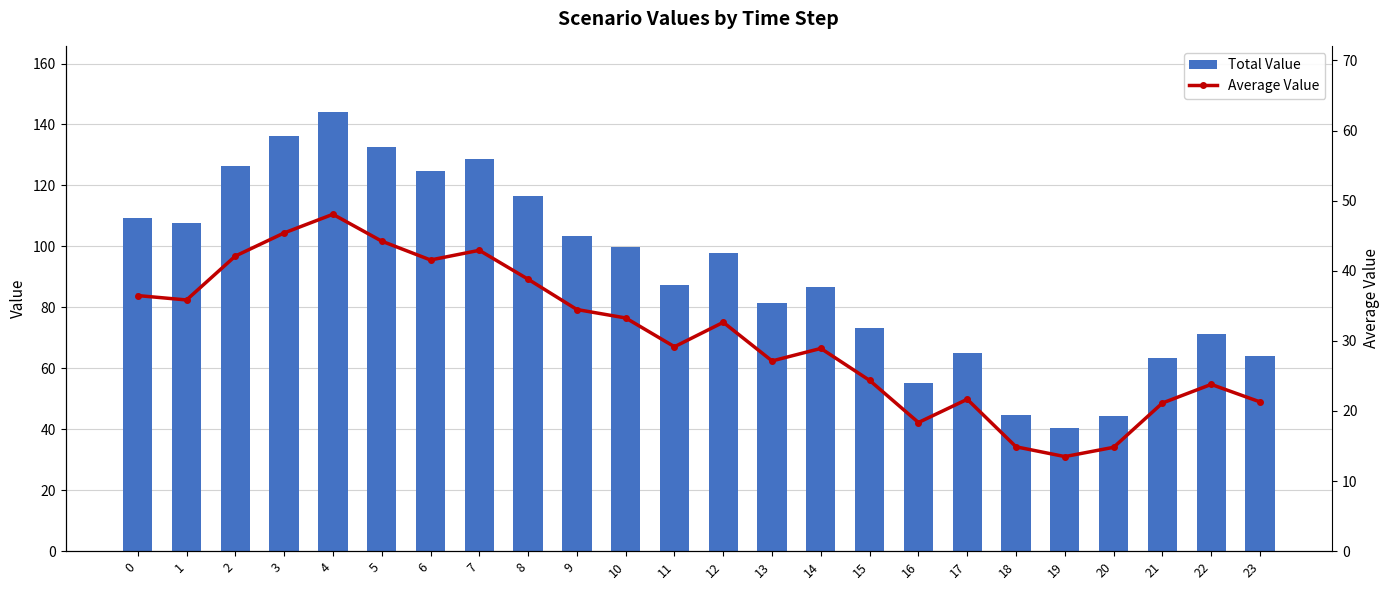

Which has a higher value, 16 or 12?

12